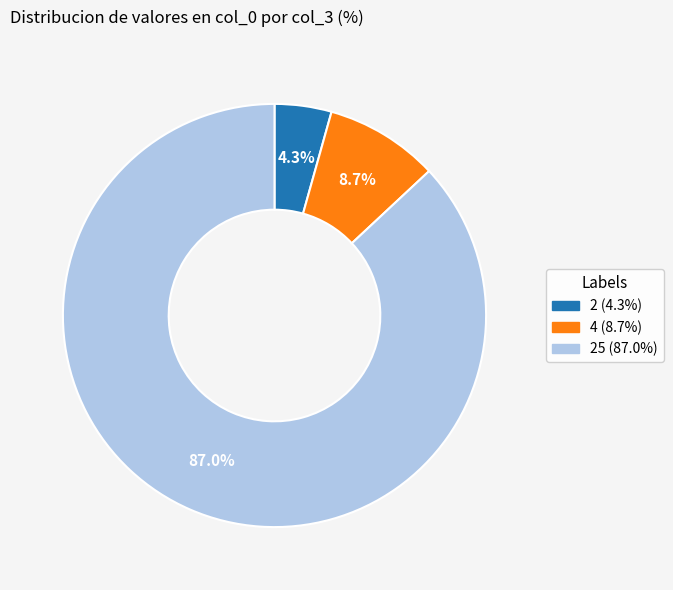

To the nearest percent, what is the average slice percentage?

33%